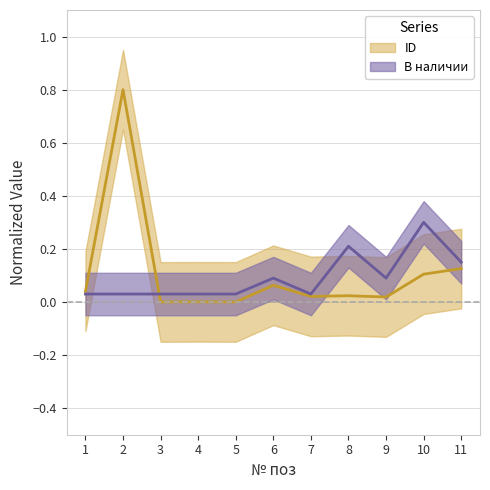

Which series changed the most between 2 and 9?

ID